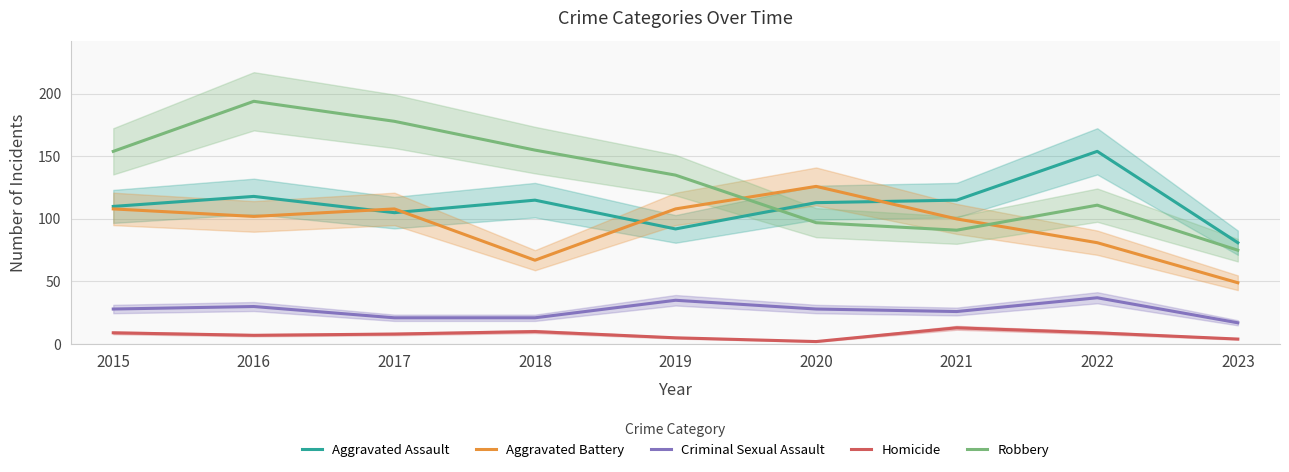

Where is Homicide nearest to the value 7?

2016